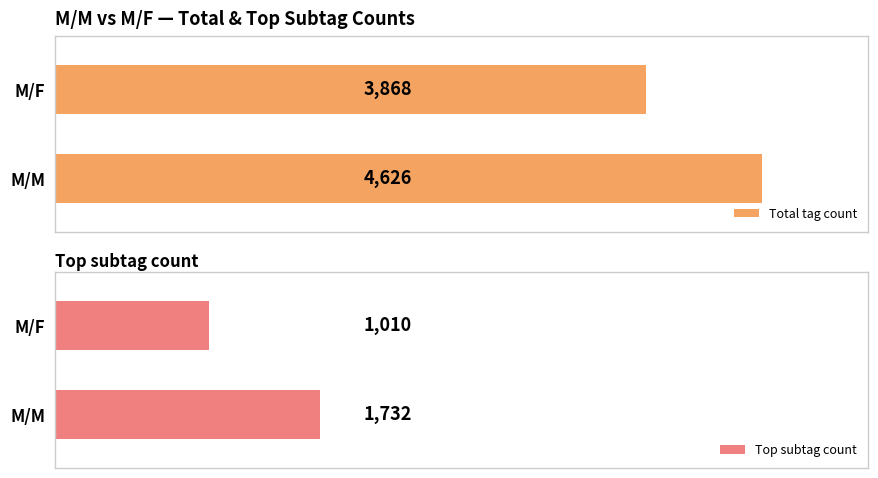

Which category has the lowest value in the Total tag count series?

M/F